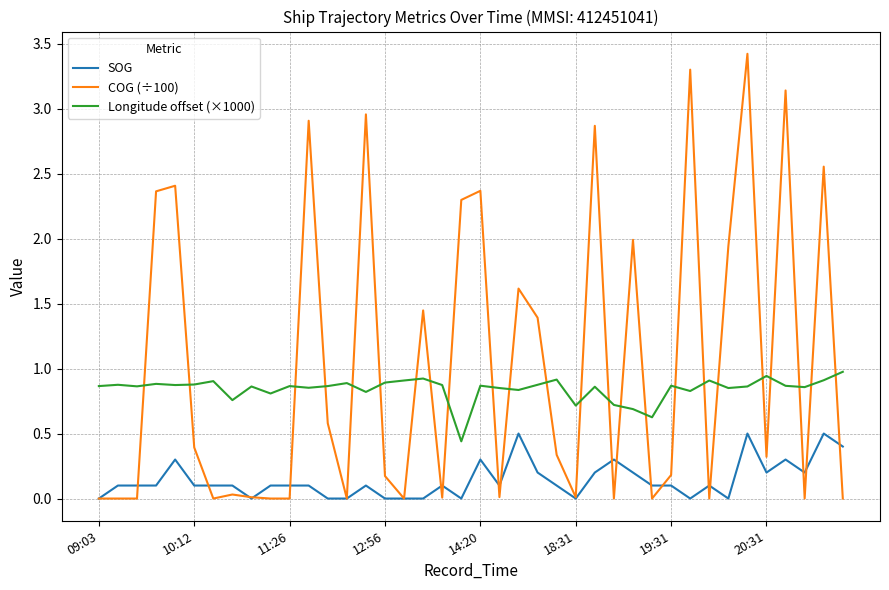

Which series has the largest range (max minus min)?

COG (÷100)